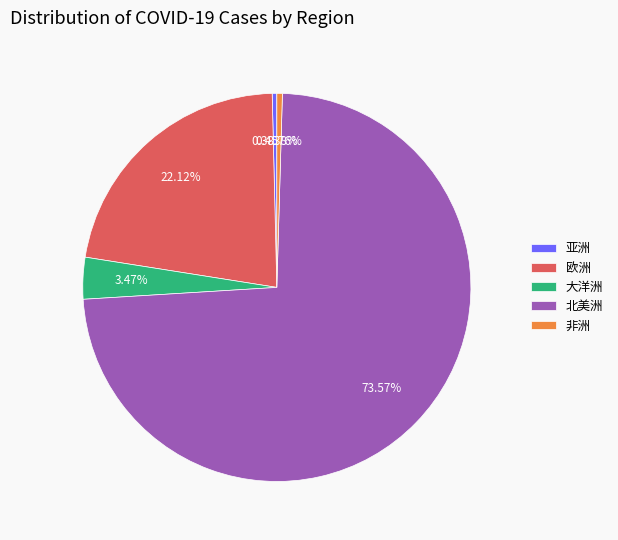

The 欧洲 slice represents 22% of the pie. True or false?

True